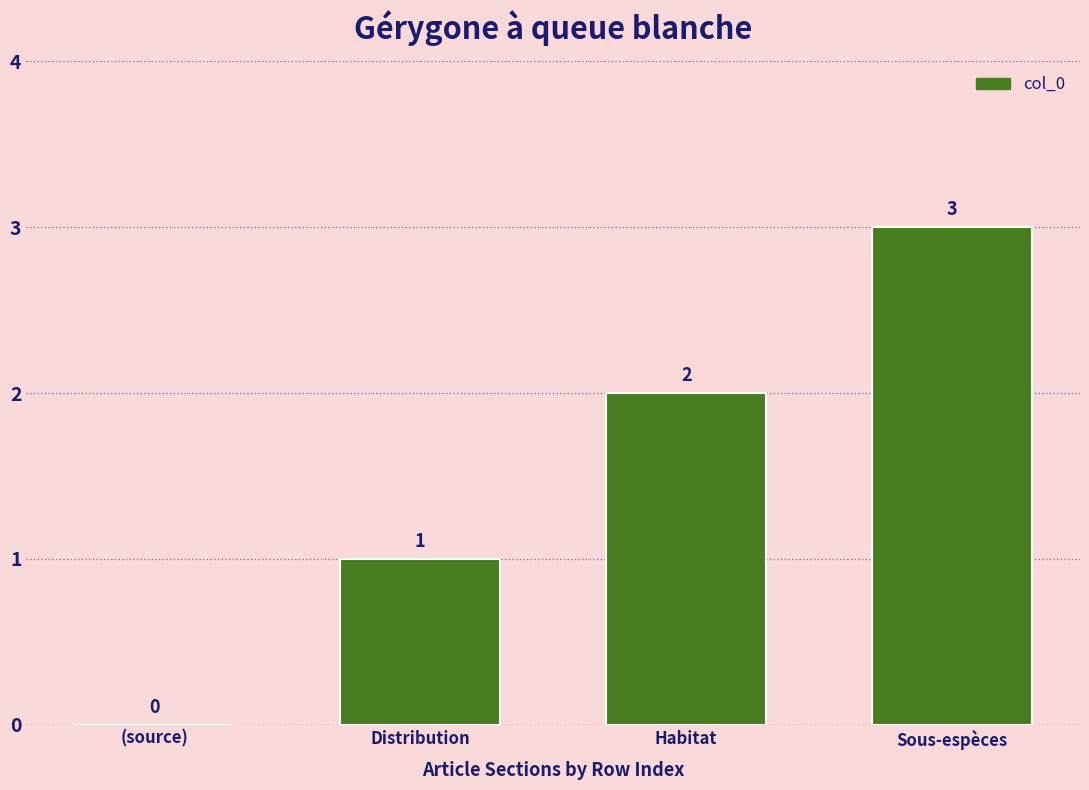

How many data points does each series have?

4